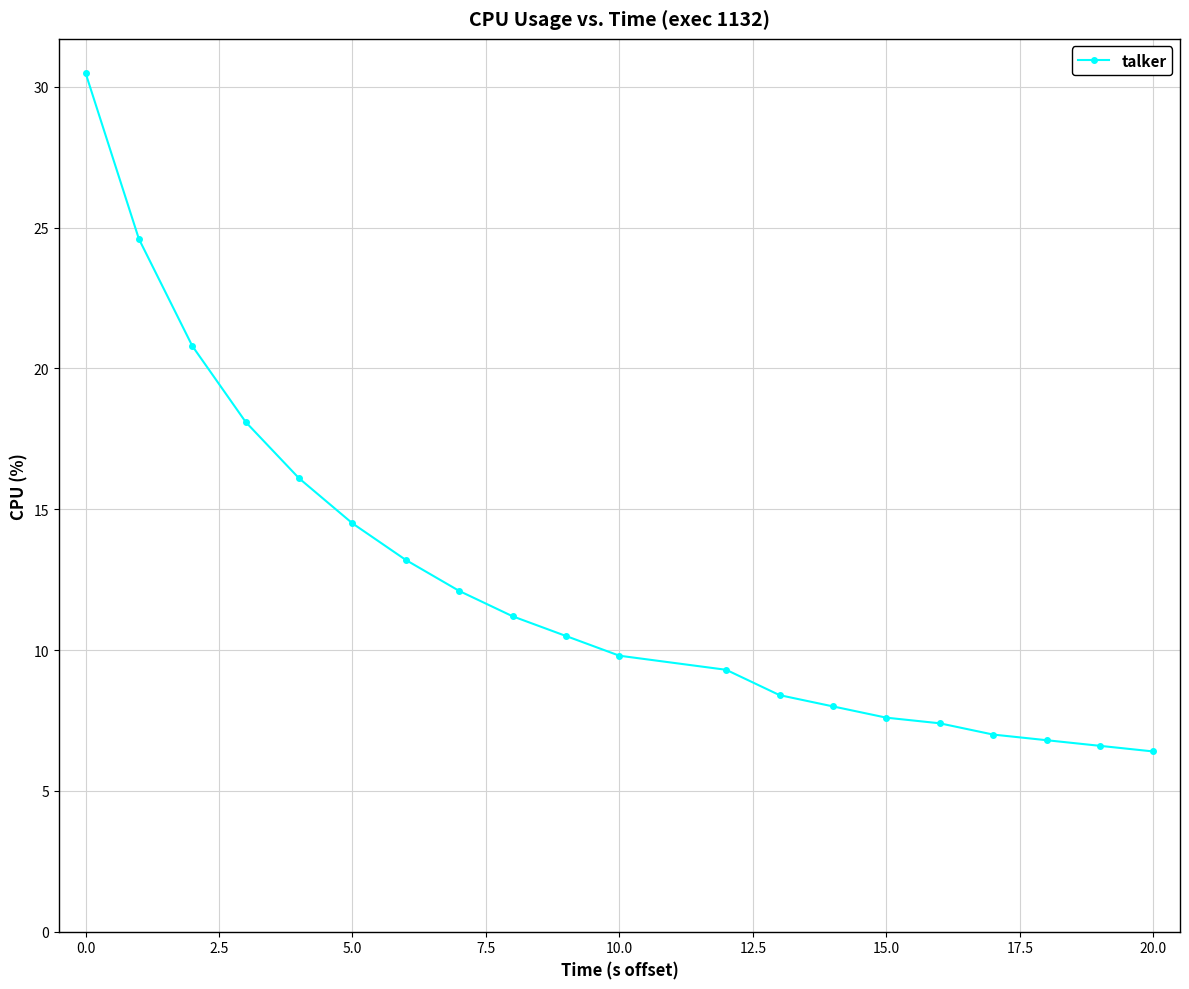

What is the value of the 7th point from the left?

13.2